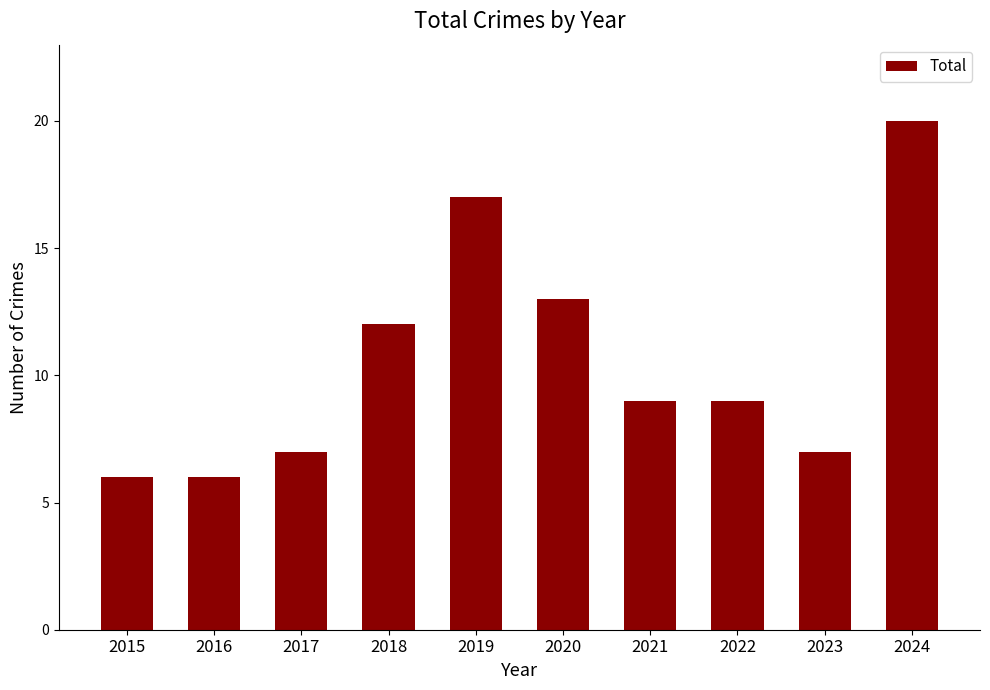

What is the value of the 3rd bar from the left?

7